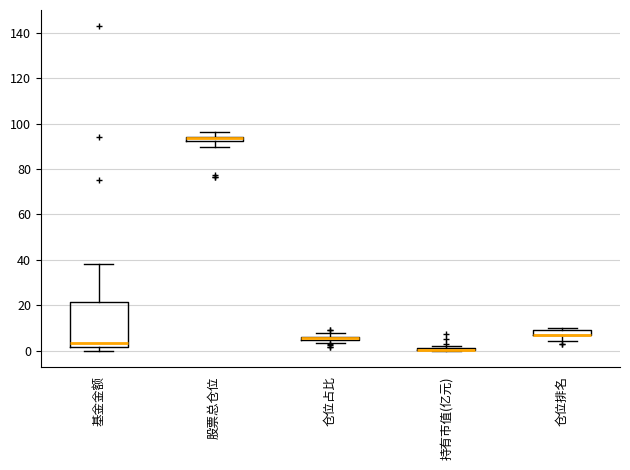

Where is the lower edge of the box for 股票总仓位 on the y-axis? The values are not printed on the chart, so give them approximately, as read against the axis.

92